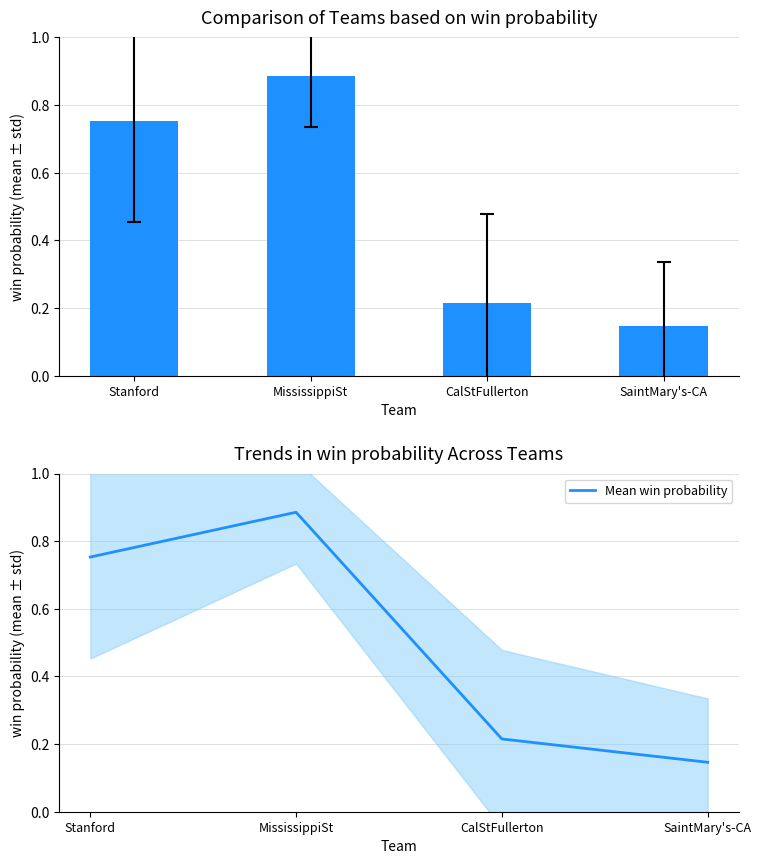

Rank the categories by value from lowest to highest.

SaintMary's-CA, CalStFullerton, Stanford, MississippiSt